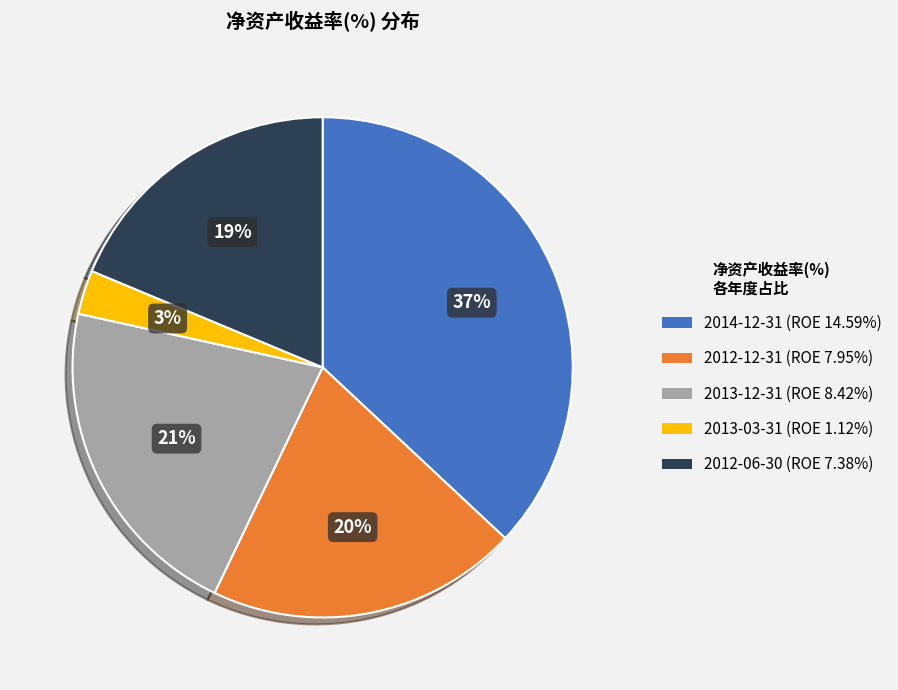

Does any single category account for the majority?

No